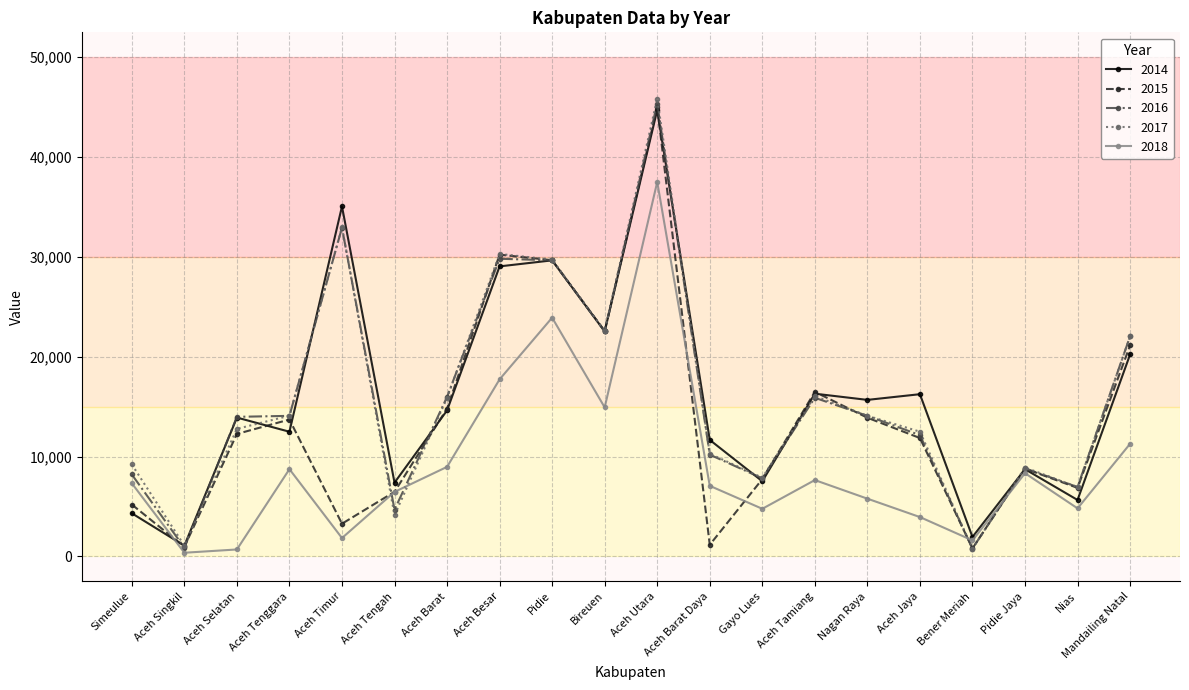

Which series has the largest range (max minus min)?

2017